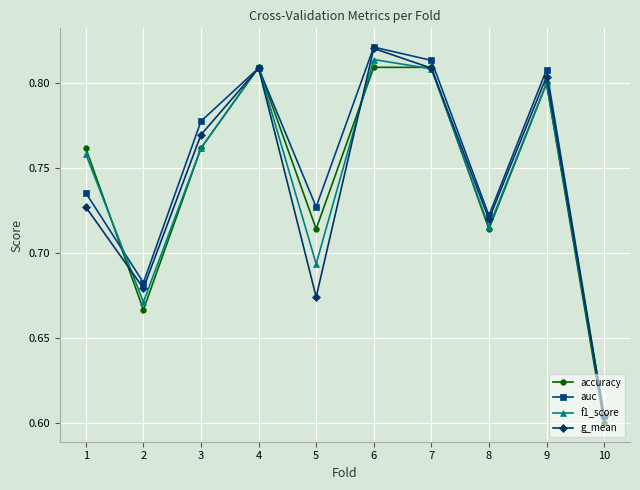

Is the value of g_mean at 2 greater than the value of auc at 7?

No